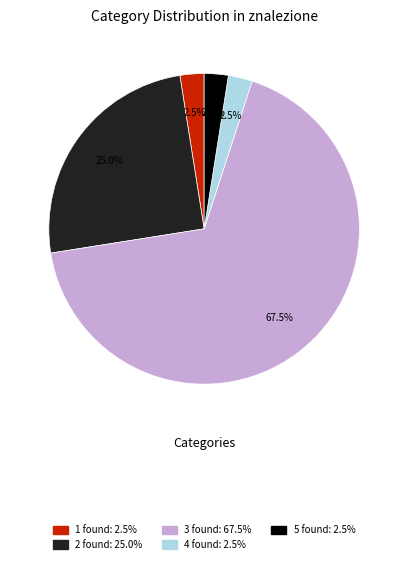

What is the ratio of the value at 1 found: 2.5% to the value at 5 found: 2.5%?

1.0